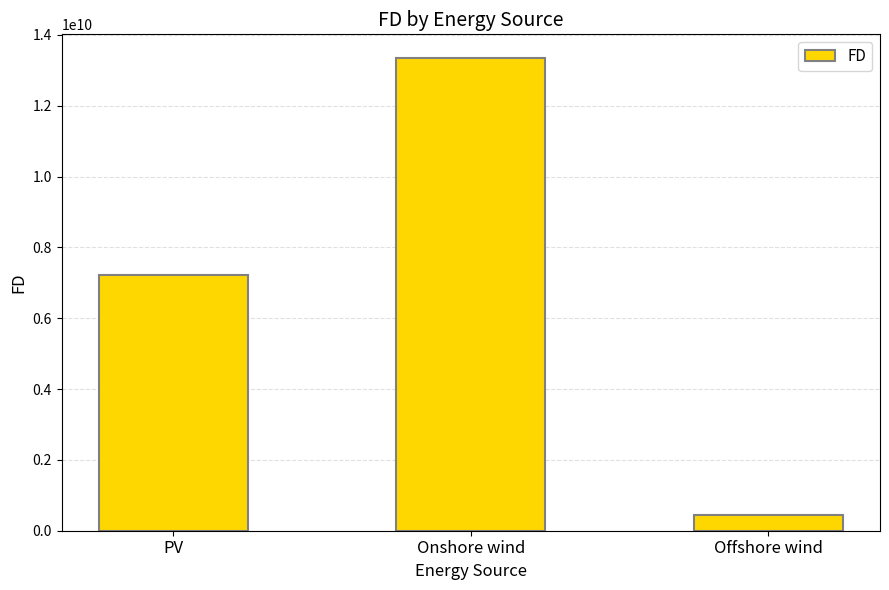

What is the label of the 2nd bar from the left?

Onshore wind